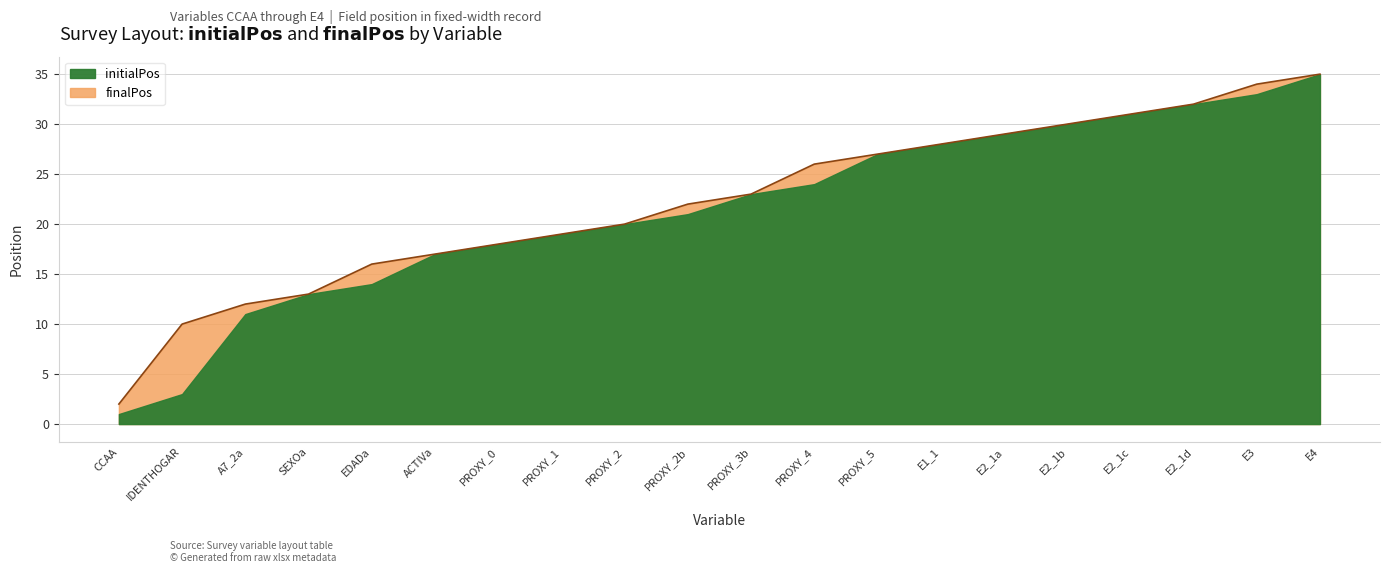

At which category does the chart reach its minimum across all series?

CCAA